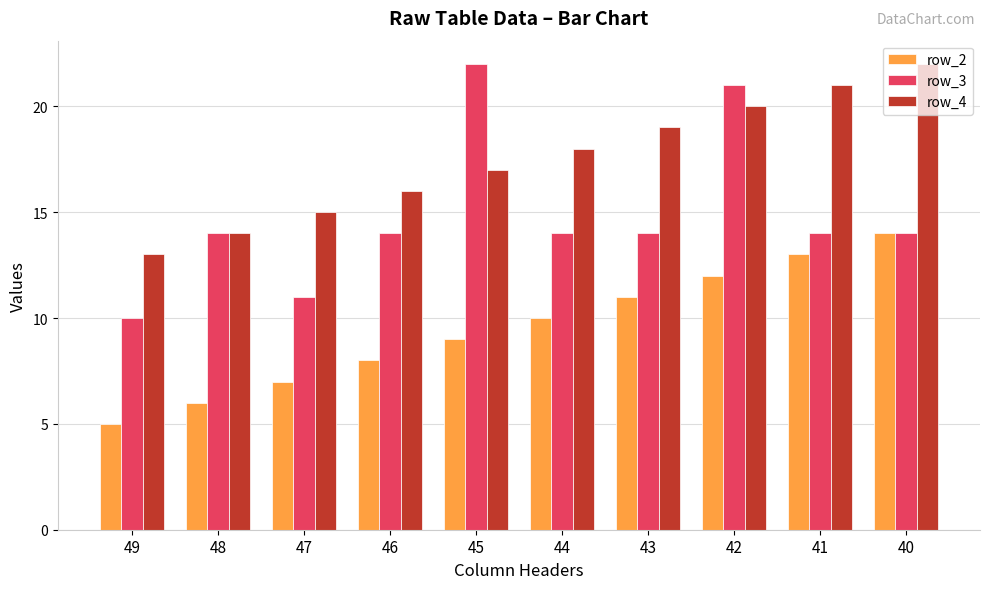

Reading left to right, transcribe all the data shown in this chart.

row_2: 5	6	7	8	9	10	11	12	13	14
row_3: 10	14	11	14	22	14	14	21	14	14
row_4: 13	14	15	16	17	18	19	20	21	22